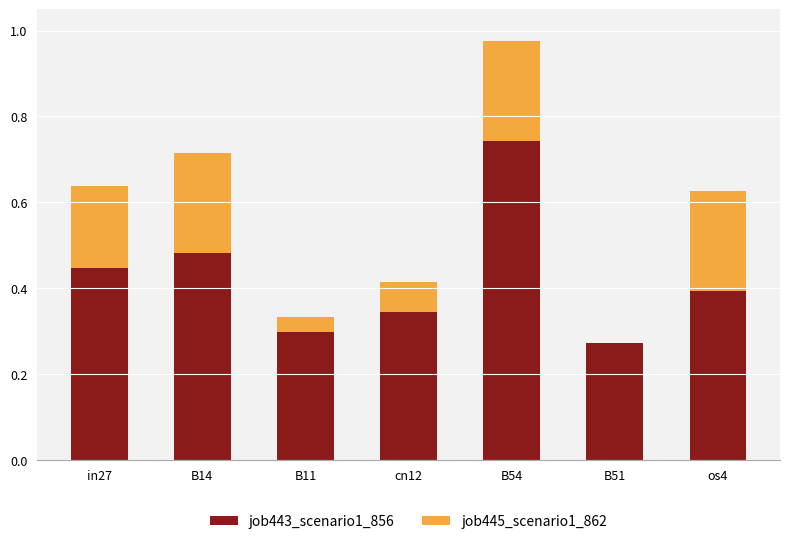

The job443_scenario1_856 series shows 0.4 at B54. True or false?

False